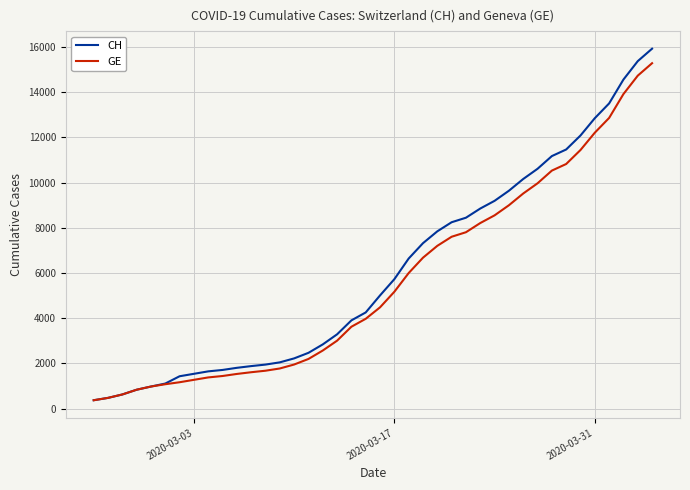

What is the maximum value shown in the chart?

15926